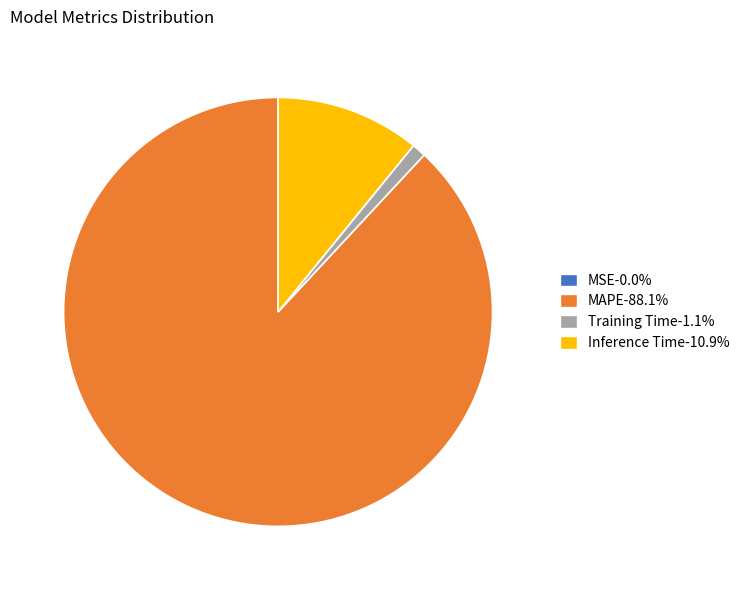

Does any single category account for the majority?

Yes